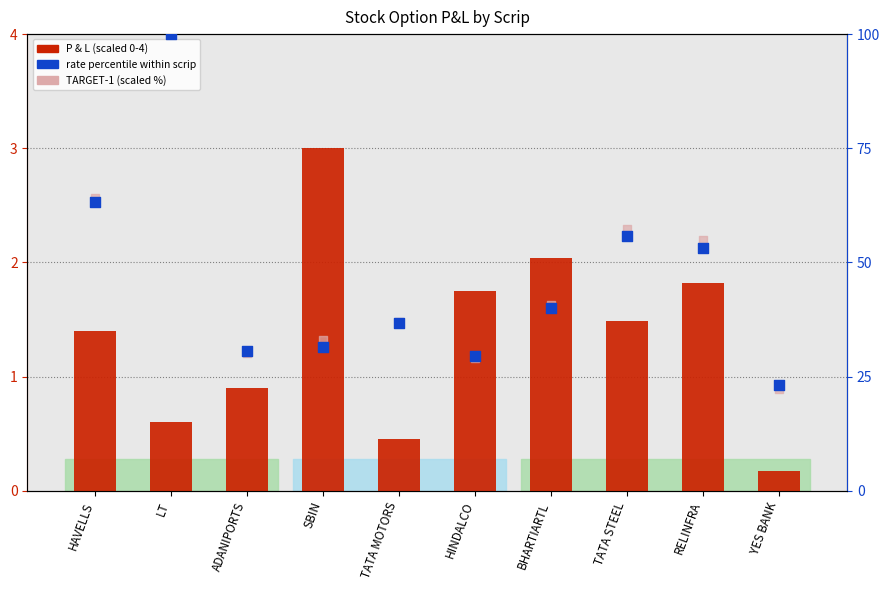

What is the total value across all series at HINDALCO?

60.3